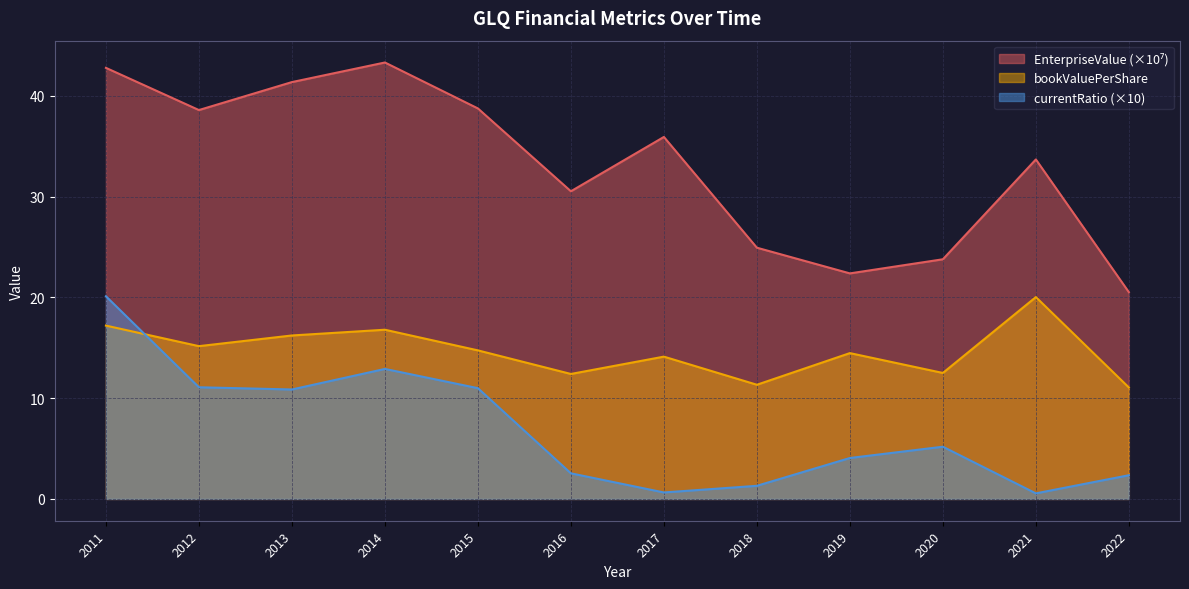

How many lines are shown in the chart?

3